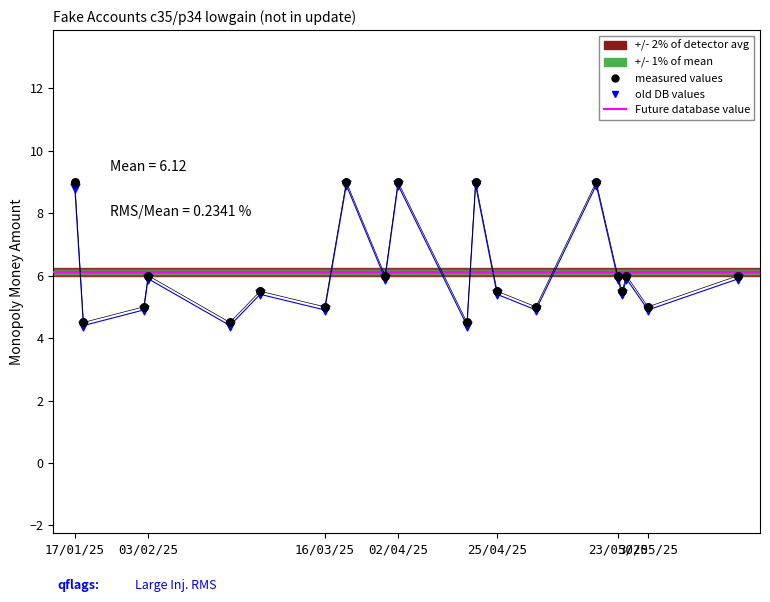

Which series reaches the maximum Y coordinate?

measured values